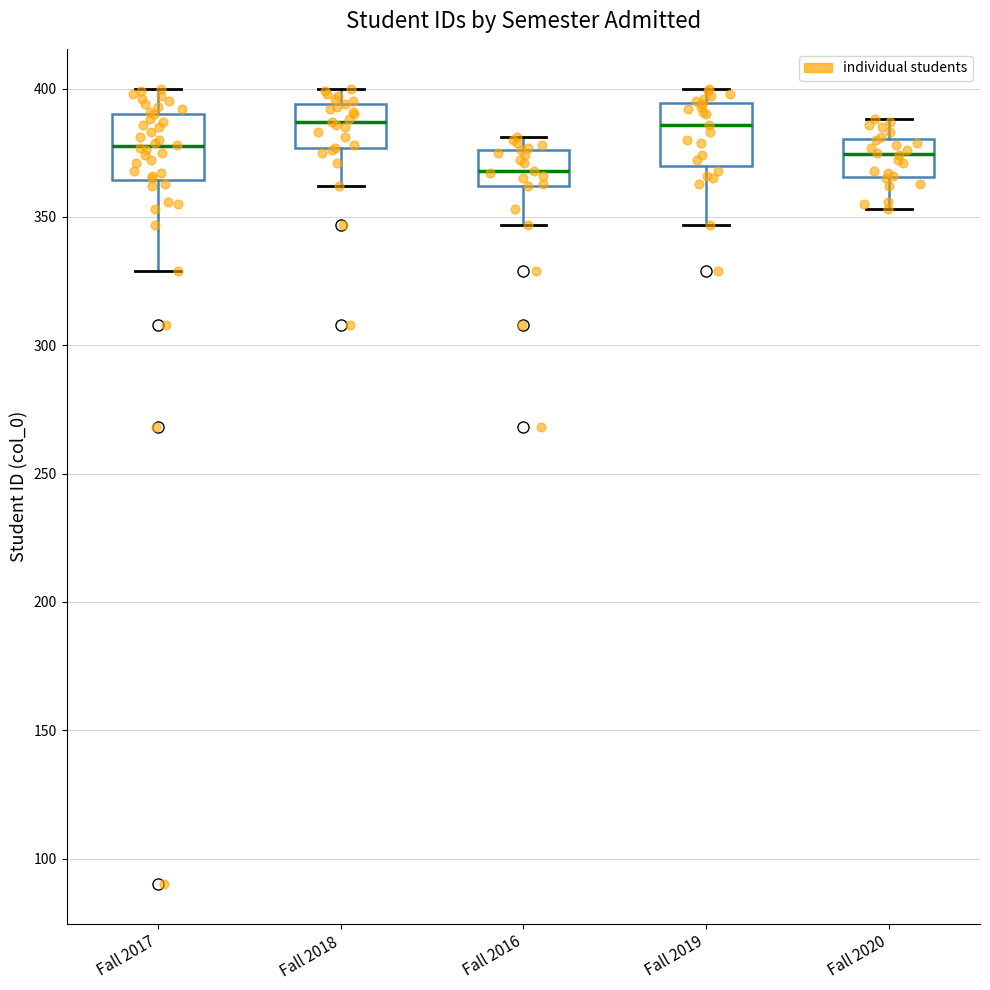

Reading left to right, read every box against the y-axis: the position of its median line, the range the box covers, and the ends of its whiskers. The values are not printed on the chart, so give them approximately, as read against the axis.

Fall 2017: median 380, box 365 to 390, whiskers 330 to 400
Fall 2018: median 385, box 375 to 395, whiskers 360 to 400
Fall 2016: median 370, box 360 to 375, whiskers 345 to 380
Fall 2019: median 385, box 370 to 395, whiskers 345 to 400
Fall 2020: median 375, box 365 to 380, whiskers 355 to 390